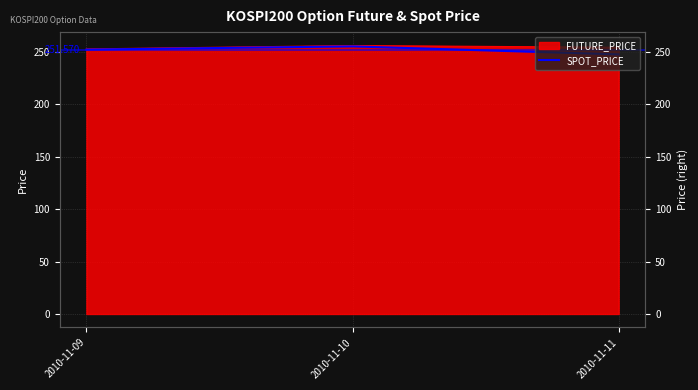

True or false: the data shows 252.1 at 2010-11-09.

True